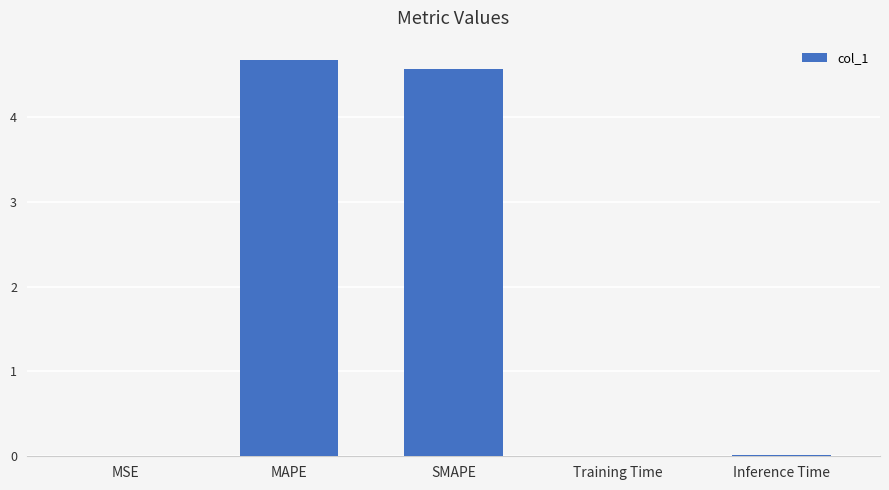

At which category does the chart reach its peak across all series?

MAPE